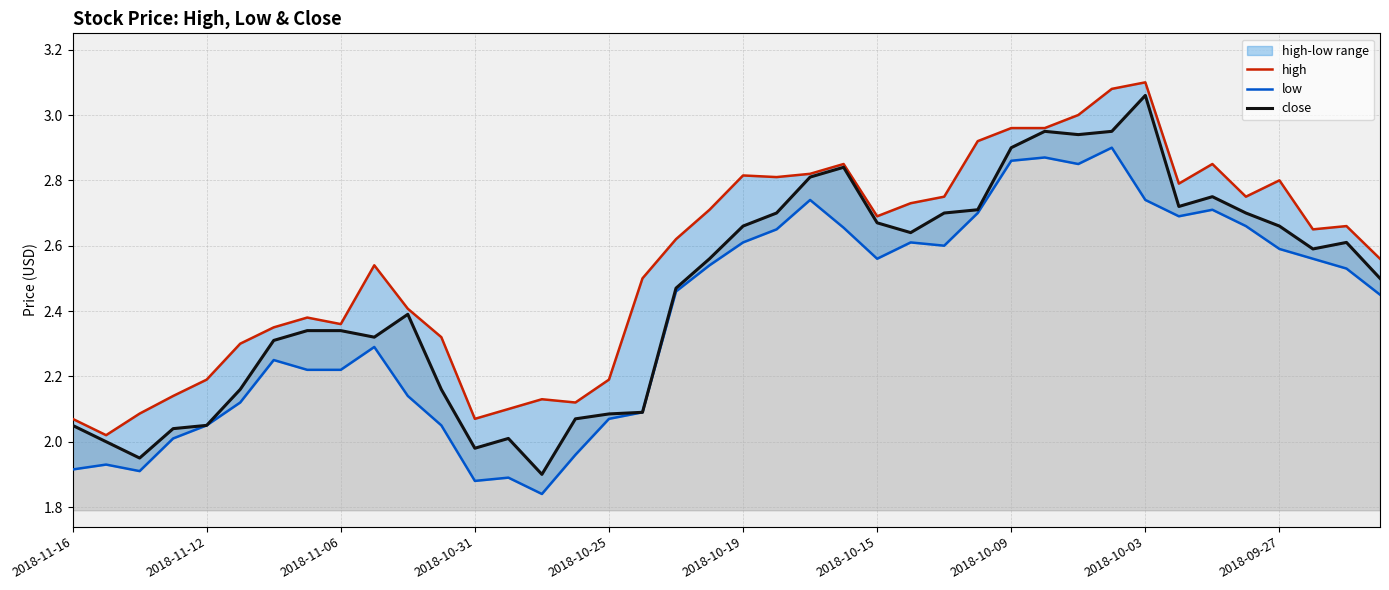

What is the difference between the maximum and second lowest values in the low series?

1.0